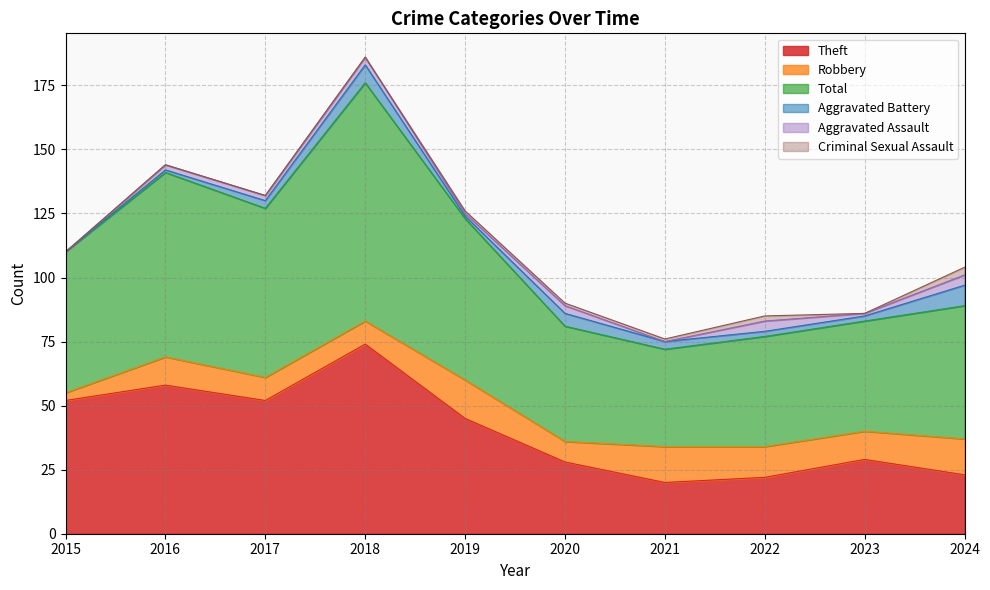

True or false: Theft has a value of 52 at 2017.

True